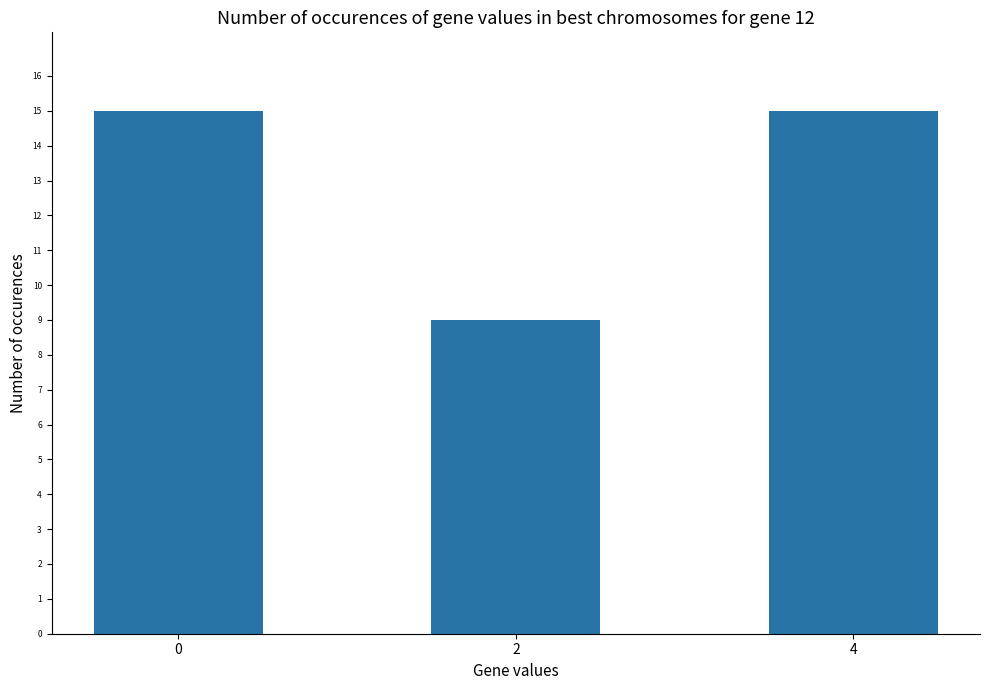

Reading left to right, what are all the values shown in this chart?

0=15	2=9	4=15